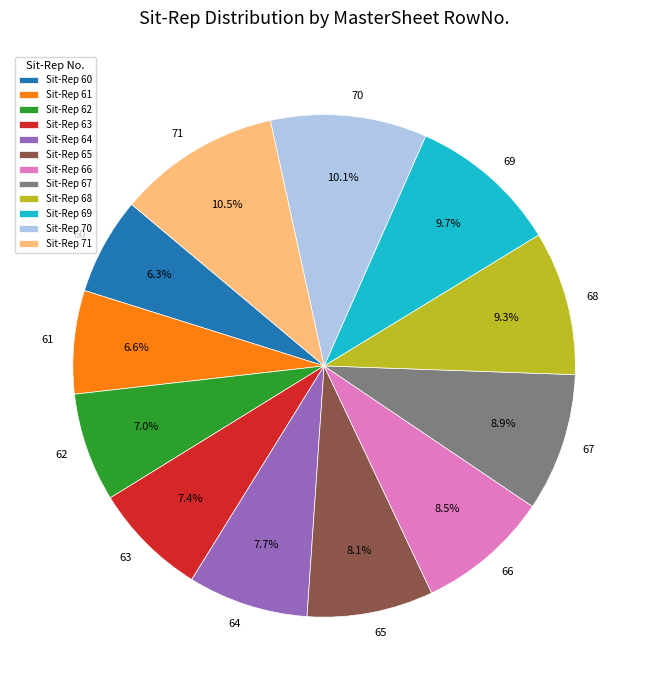

To the nearest percent, what is the difference between the largest and smallest slice percentages?

4%